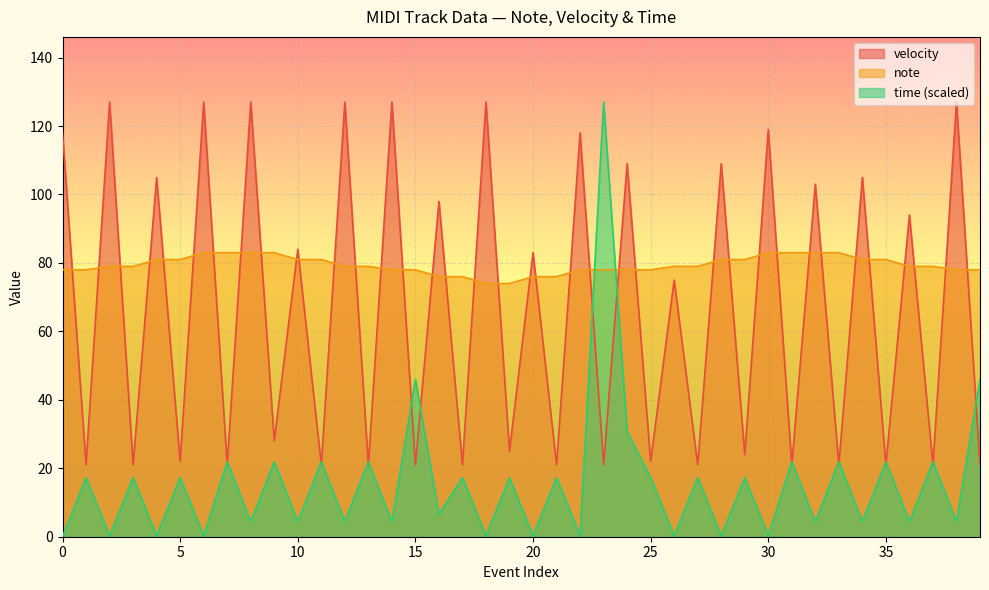

What is the value of the velocity point at the 8th from the left?

21.0